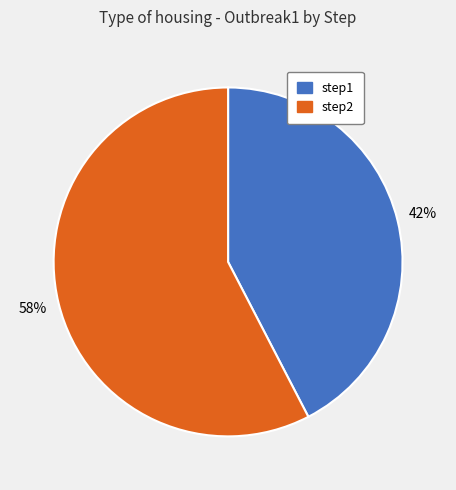

Is it true that step1 is 52% of the pie?

False